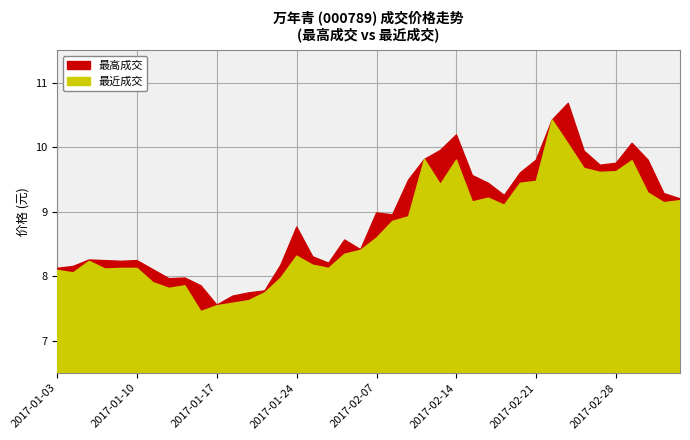

Between 2017-02-15 and 2017-03-01, which series saw the biggest shift?

最近成交